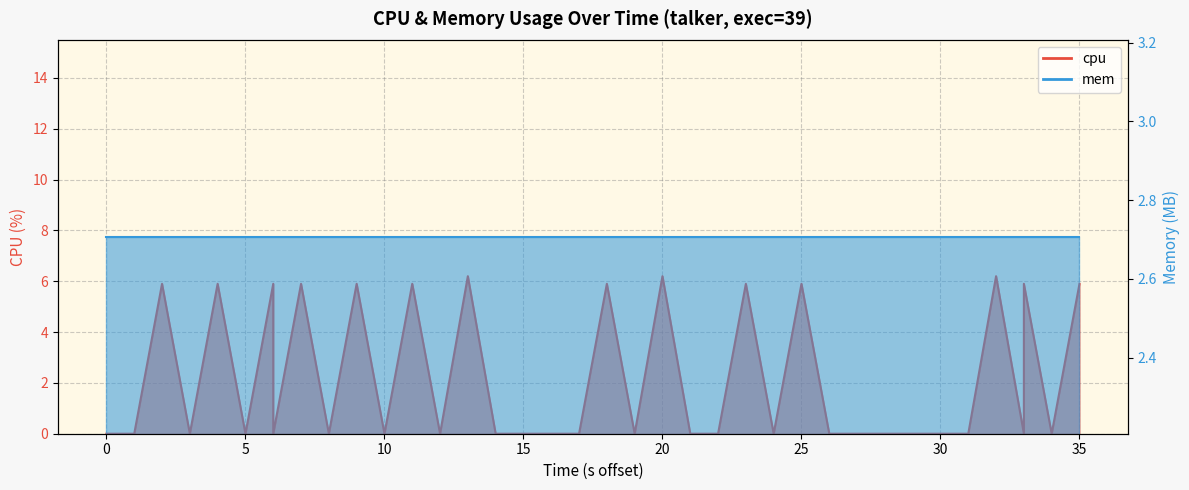

Reading left to right, transcribe all the data shown in this chart.

0.0	0.0	5.9	0.0	5.9	0.0	5.9	0.0	5.9	0.0	5.9	0.0	5.9	0.0	6.2	0.0	0.0	0.0	0.0	0.0	5.9	0.0	6.2	0.0	0.0	5.9	0.0	0.0	5.9	0.0	0.0	0.0	0.0	0.0	0.0	6.2	0.0	5.9	0.0	5.9